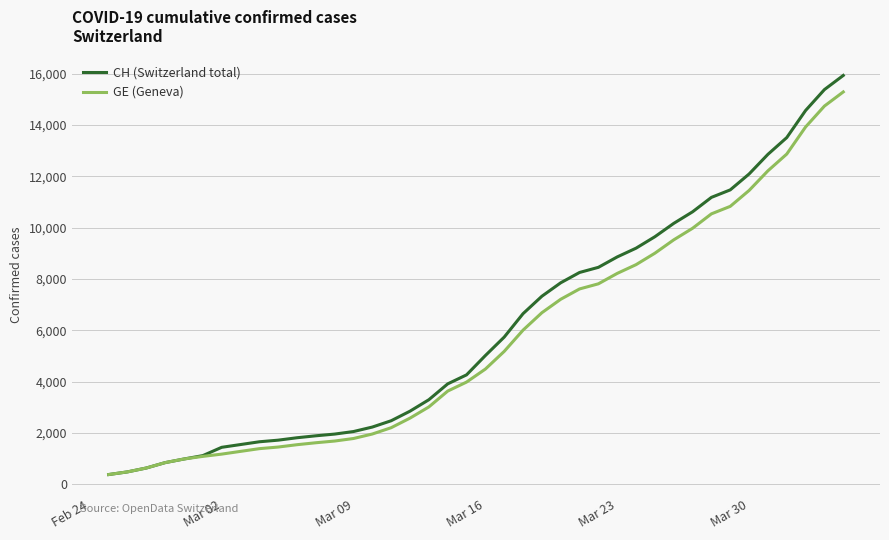

Which series has the largest range (max minus min)?

CH (Switzerland total)